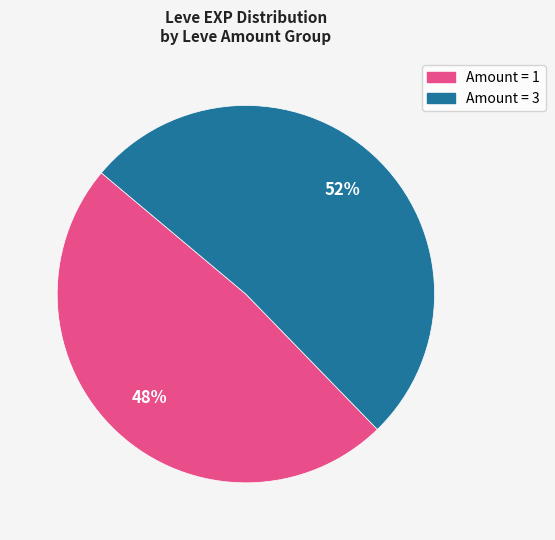

Rank the categories by value from lowest to highest.

Amount = 1, Amount = 3